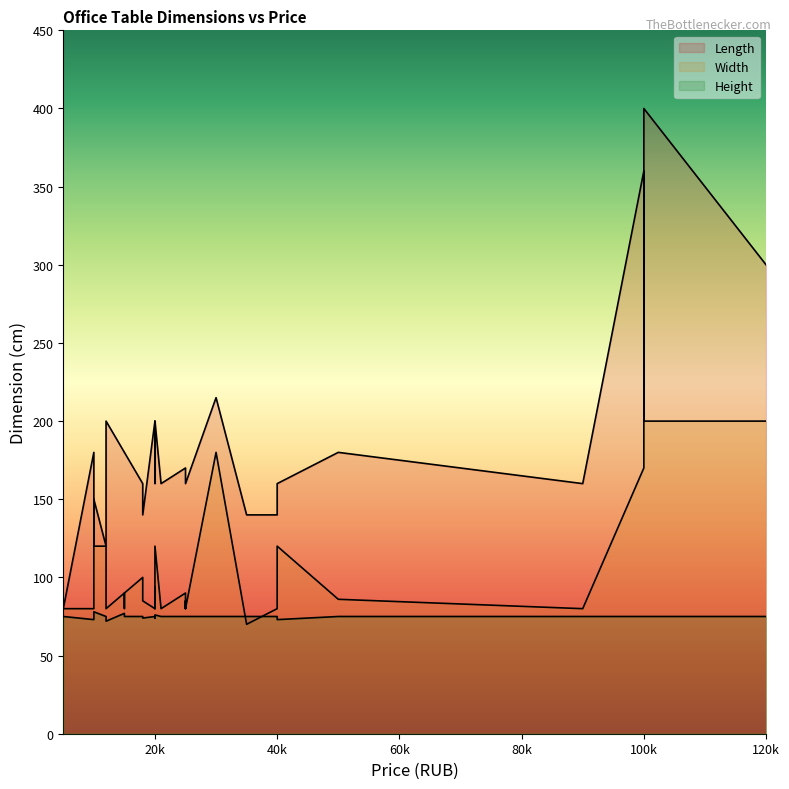

What is the sum of all Width values?

3385